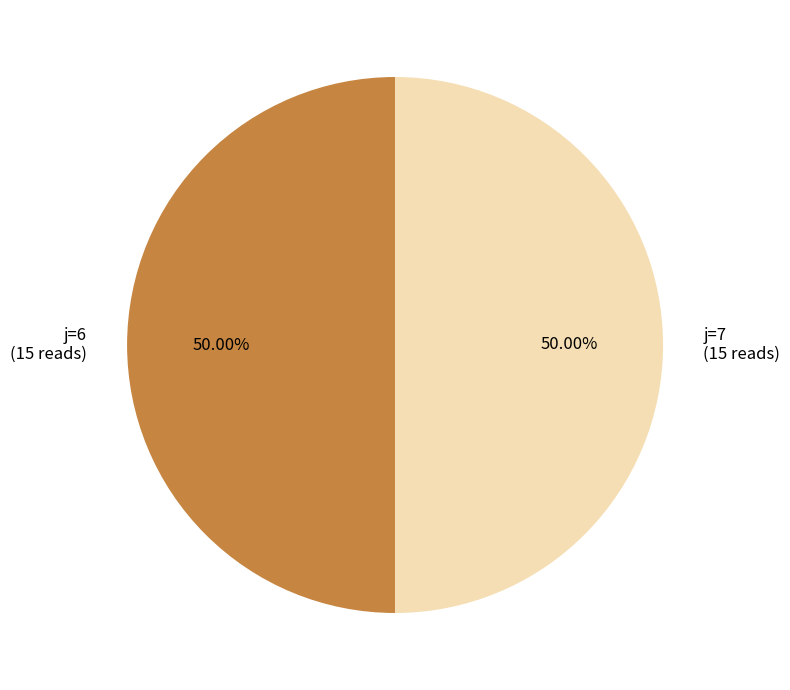

Approximately how many times larger is the value at j=7 (15 reads) compared to j=6 (15 reads)?

1.0